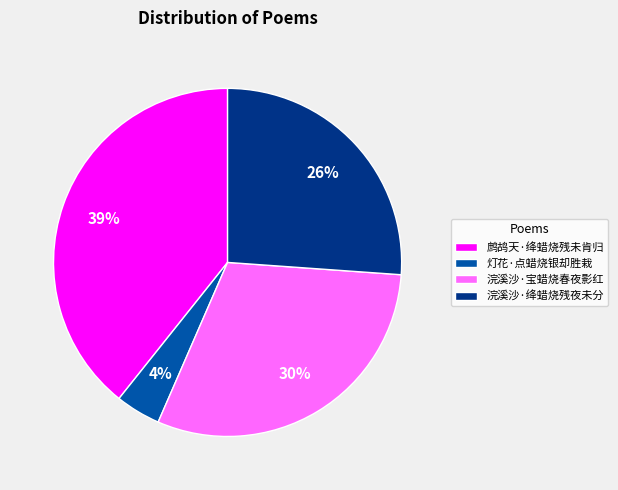

How many segments does this pie chart have?

4